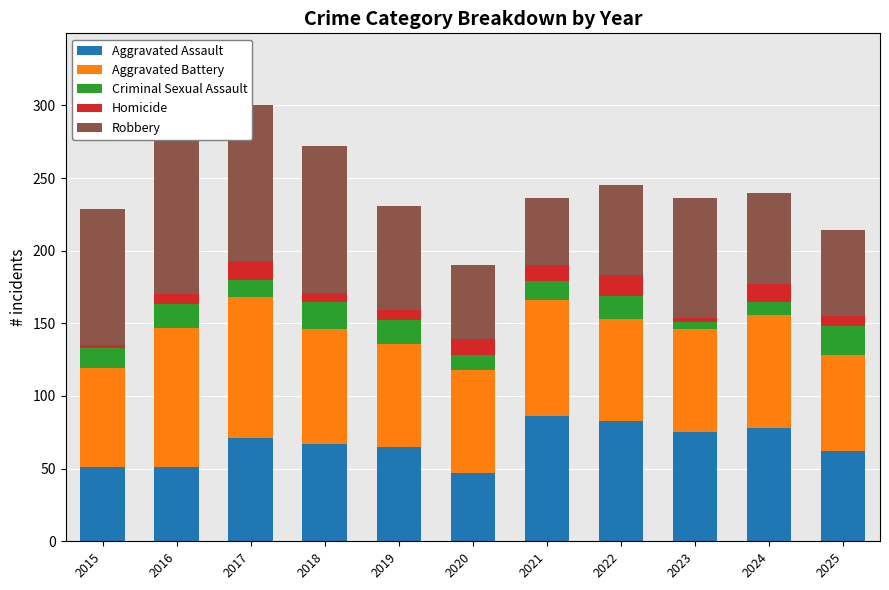

How many data points in Robbery are less than 72?

5